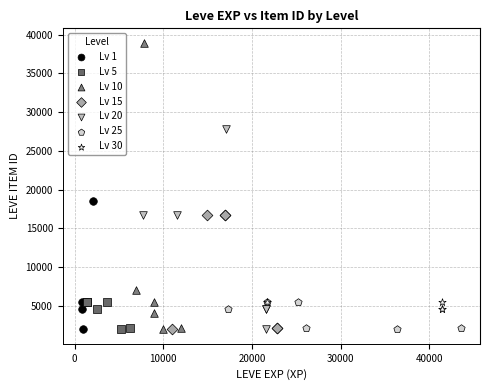

What are all the series names shown in the legend?

Lv 1, Lv 5, Lv 10, Lv 15, Lv 20, Lv 25, Lv 30